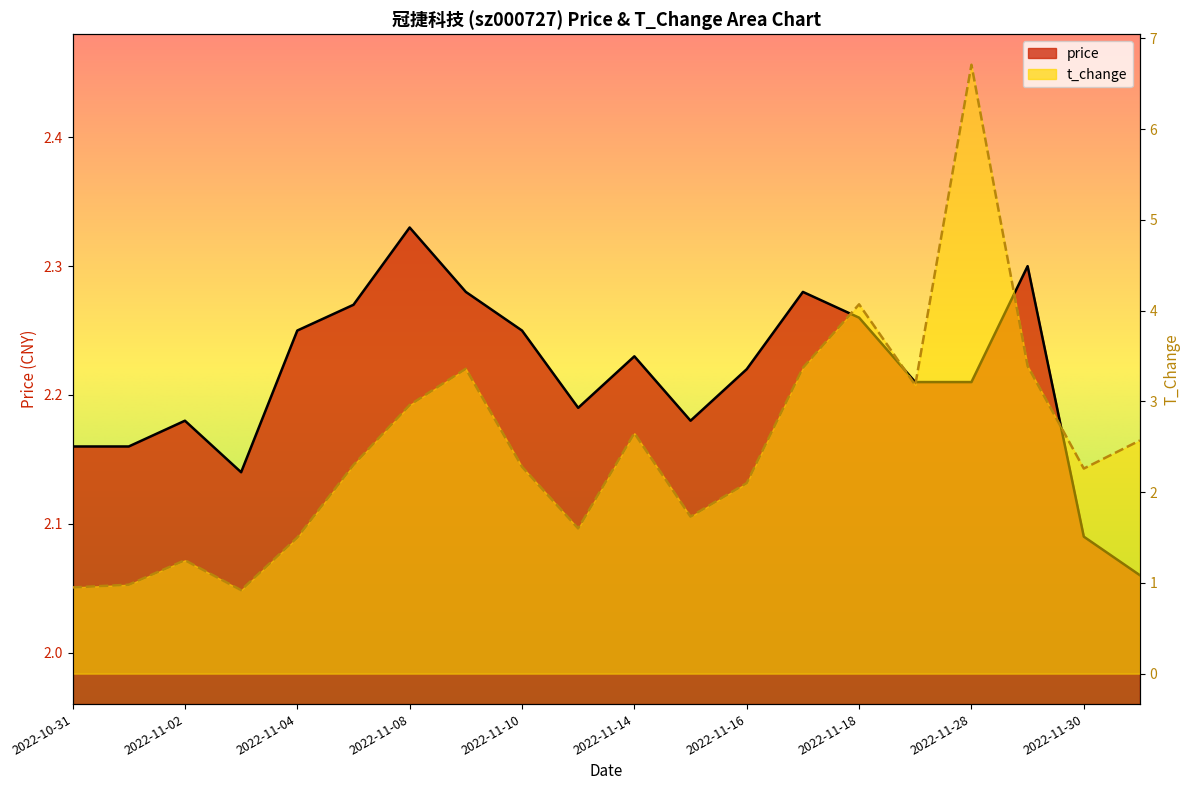

What is the minimum value for price?

2.1